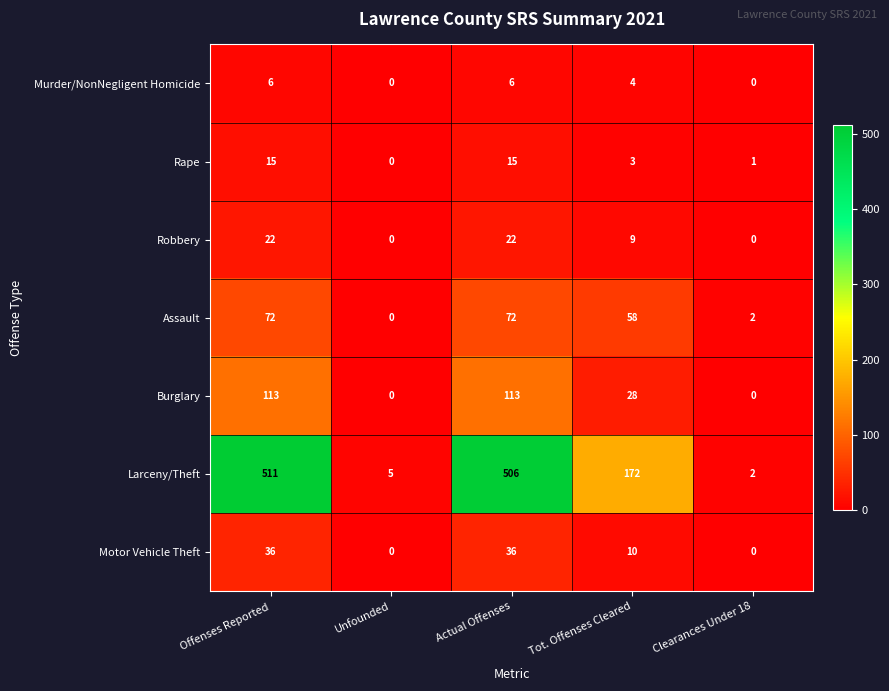

List the series in order of their peak value, highest first.

Larceny/Theft, Burglary, Assault, Motor Vehicle Theft, Robbery, Rape, Murder/NonNegligent Homicide